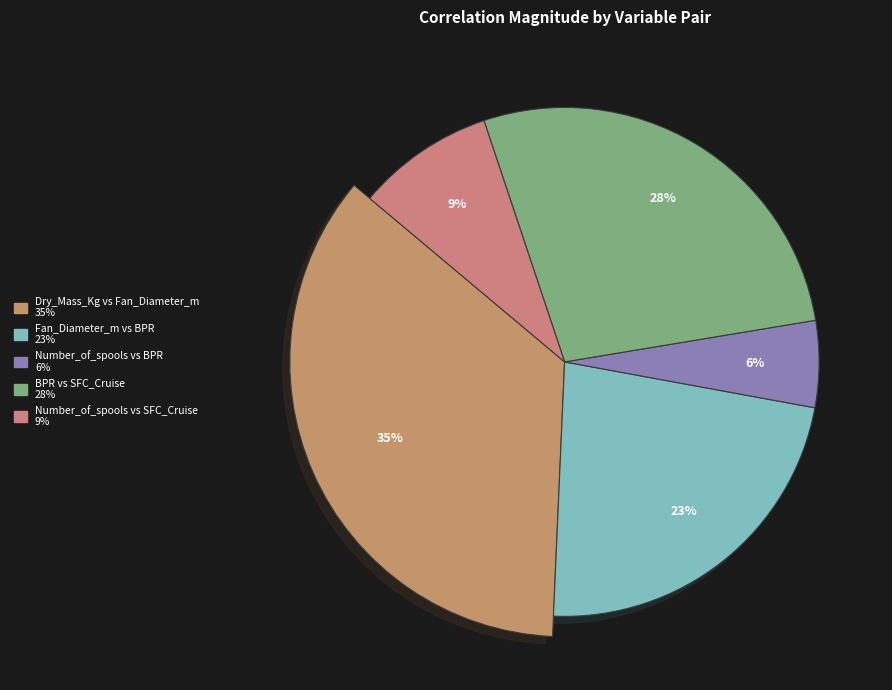

To the nearest percent, what is the difference between the largest and smallest slice percentages?

30%